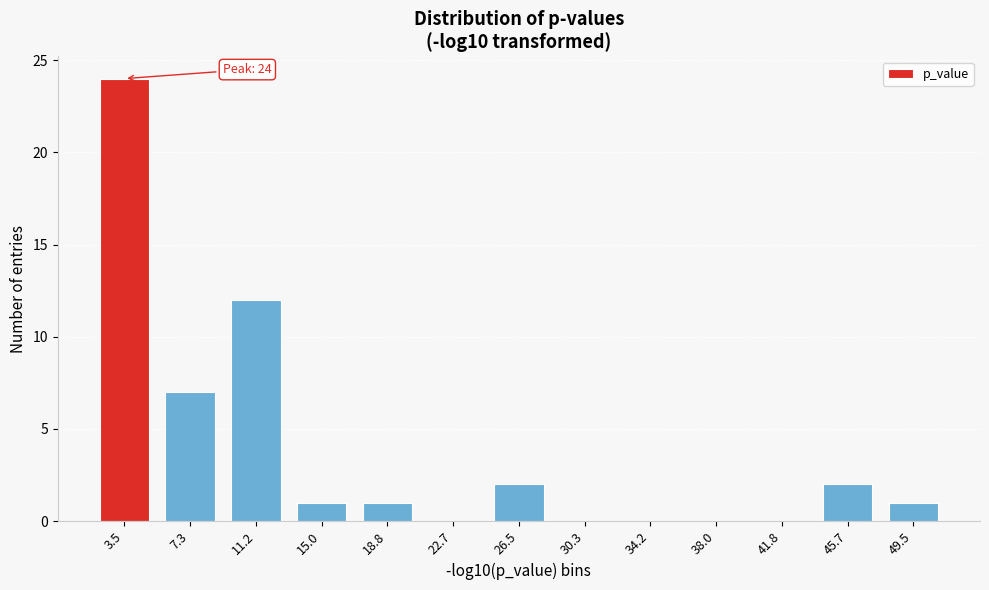

Reading left to right, list all the values displayed in this chart.

3.5=24	7.3=7	11.2=12	15.0=1	18.8=1	22.7=0	26.5=2	30.3=0	34.2=0	38.0=0	41.8=0	45.7=2	49.5=1